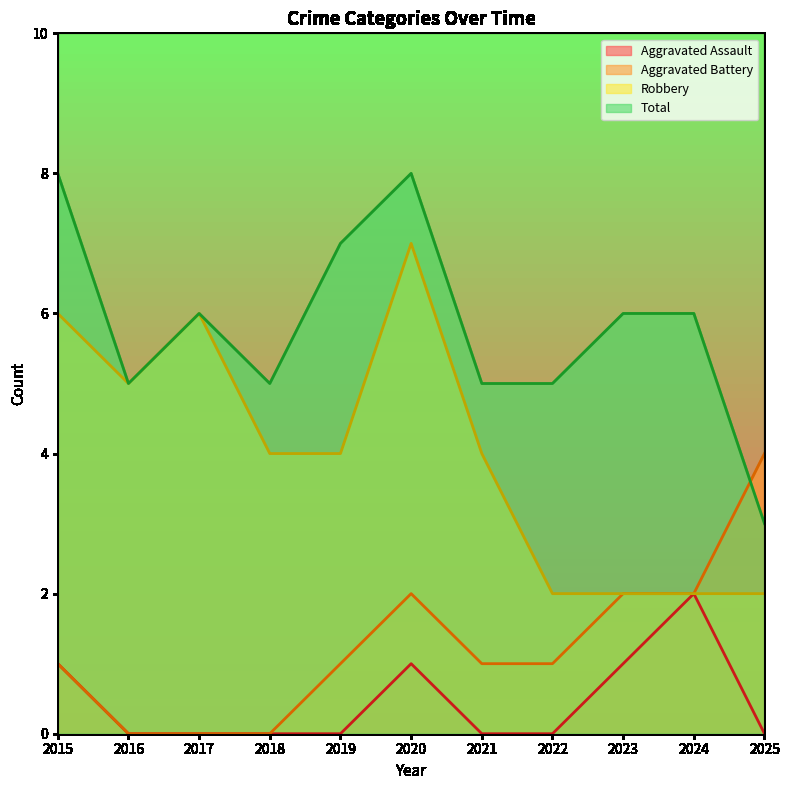

Does the chart display data point markers on the line(s)?

No